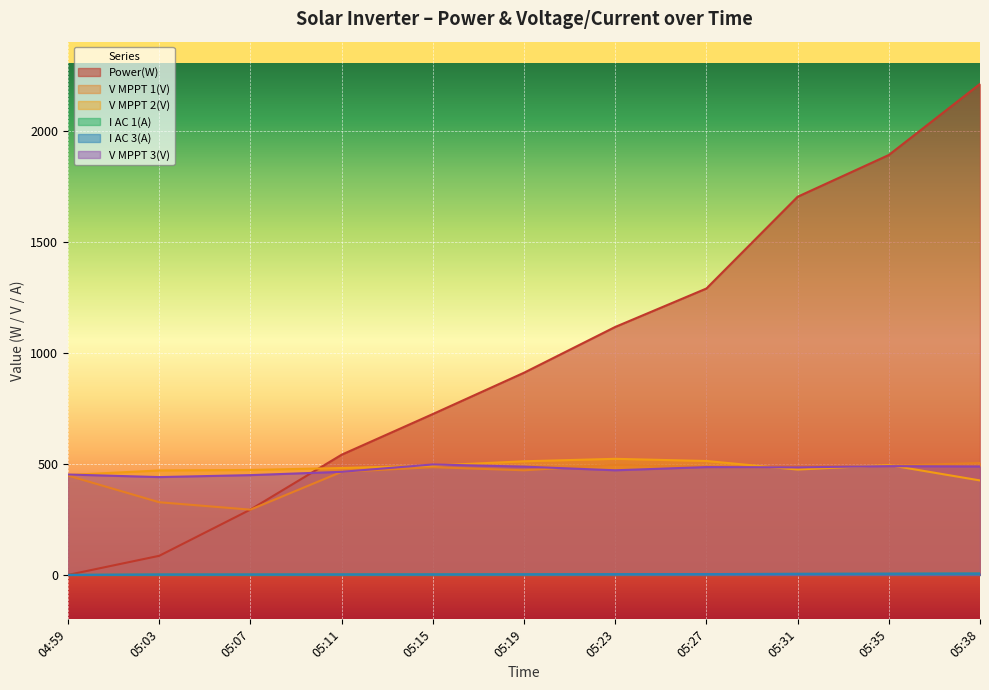

After their last crossing, which series has the higher values: V MPPT 1(V) or V MPPT 3(V)?

V MPPT 1(V)